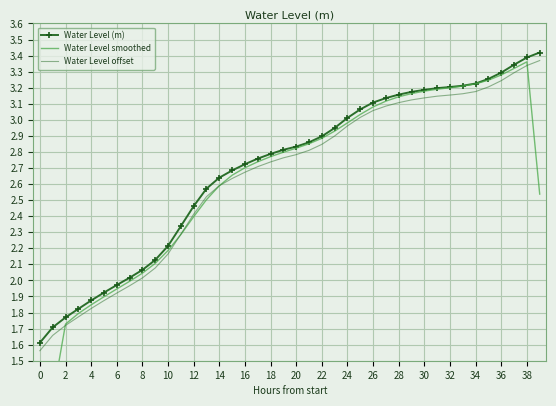

Which series has the largest total across all categories?

Water Level (m)